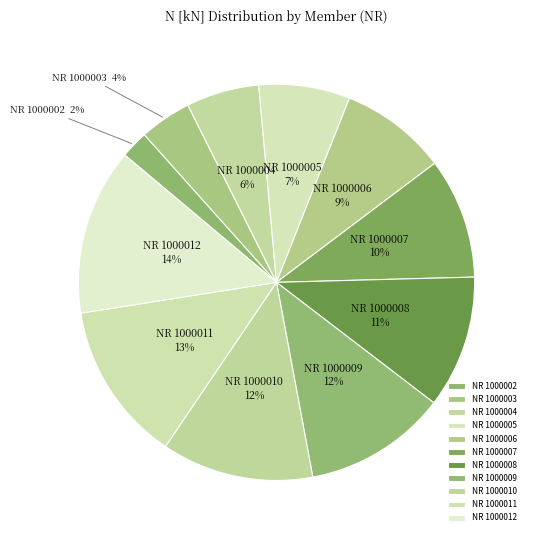

To the nearest percent, what percentage of the pie is NR 1000008?

11%